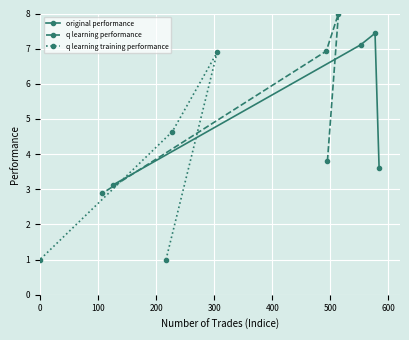

What is the highest value of the q learning training performance series?

6.9